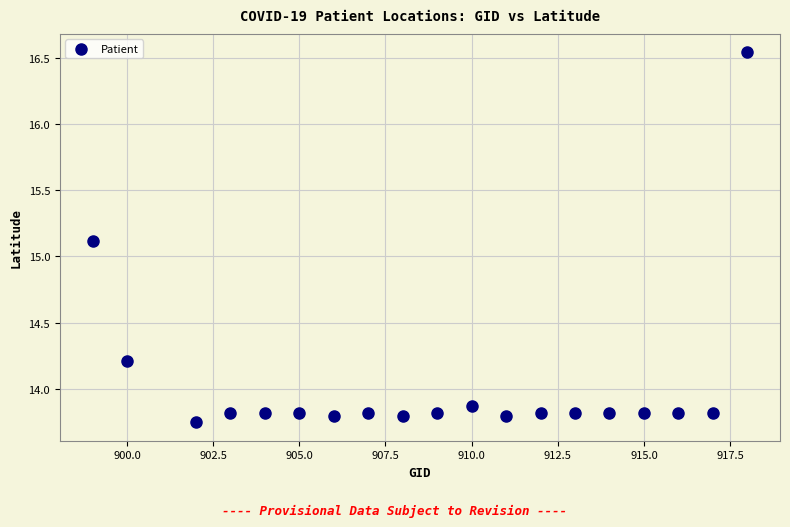

What is the range of X values (max minus min)?

19.0